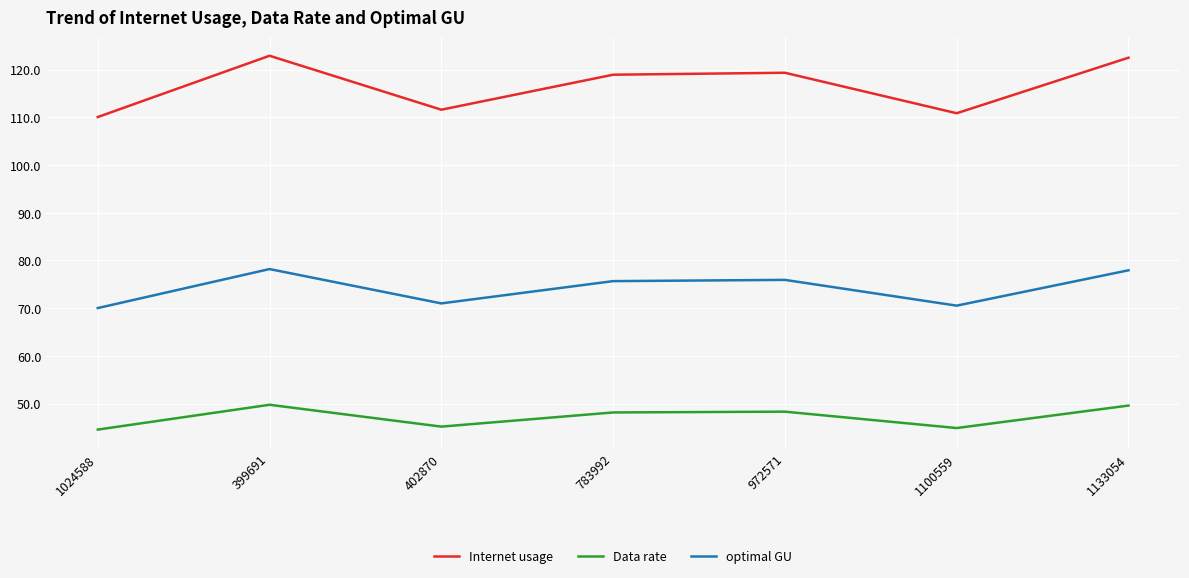

At which label does Internet usage first exceed 118?

399691